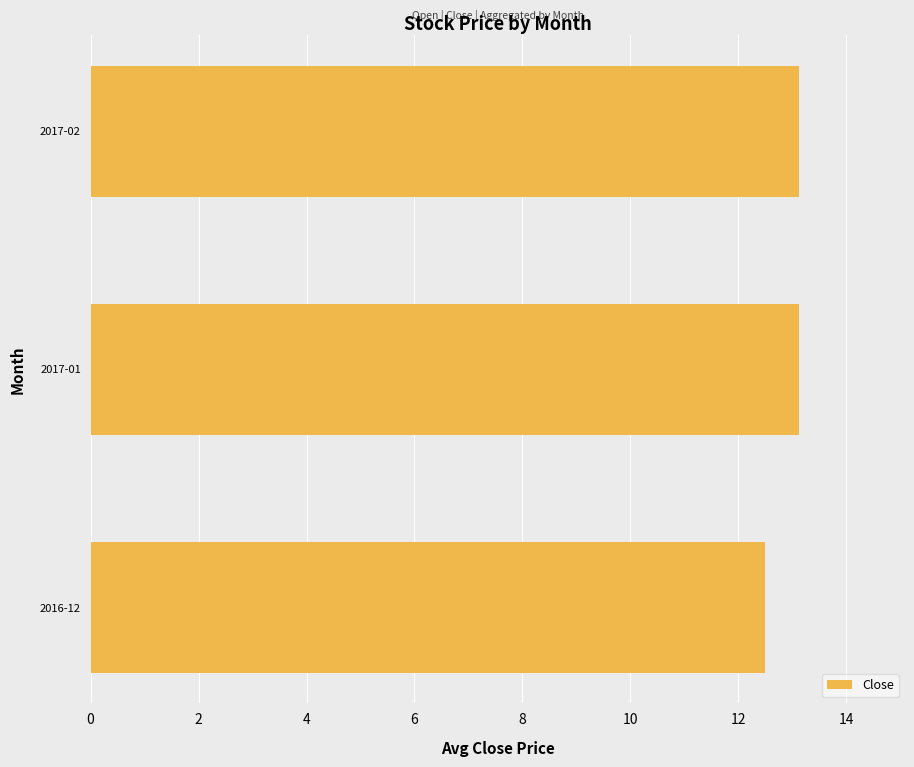

What is the sum of all values?

38.7